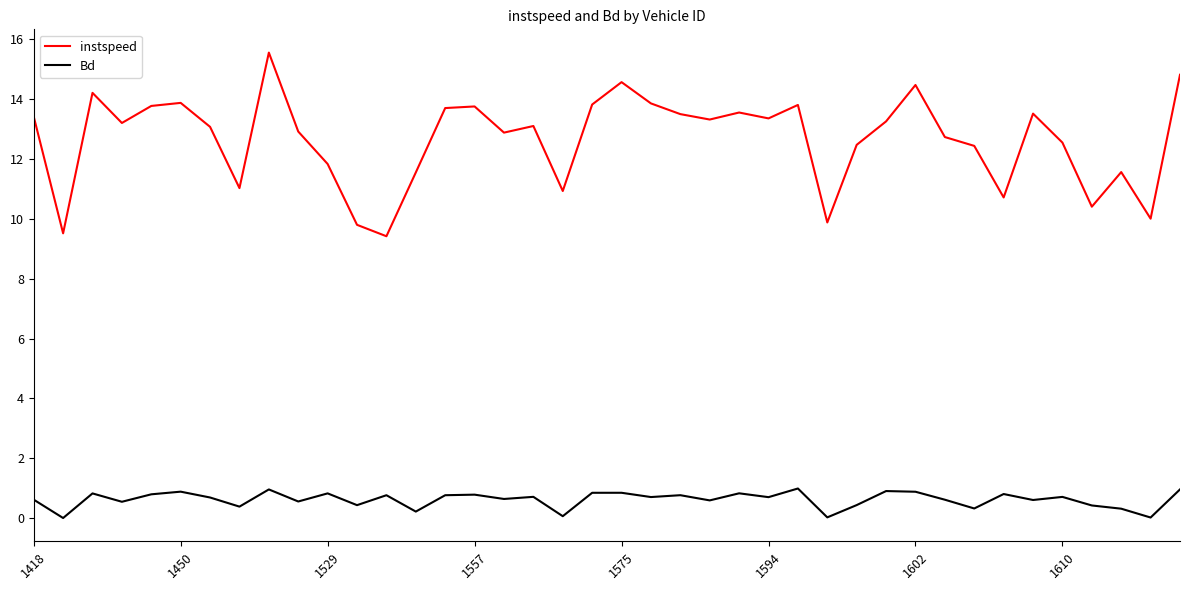

What is the difference between the maximum and minimum values in the instspeed series?

6.1